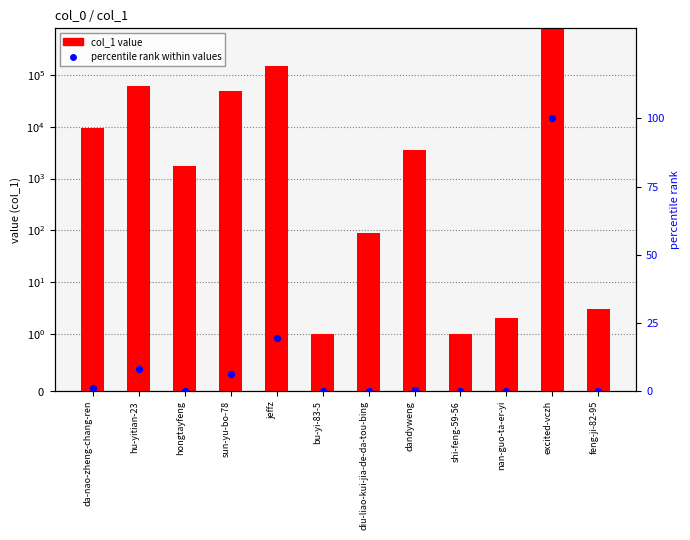

Which series has the largest total across all categories?

col_1 value